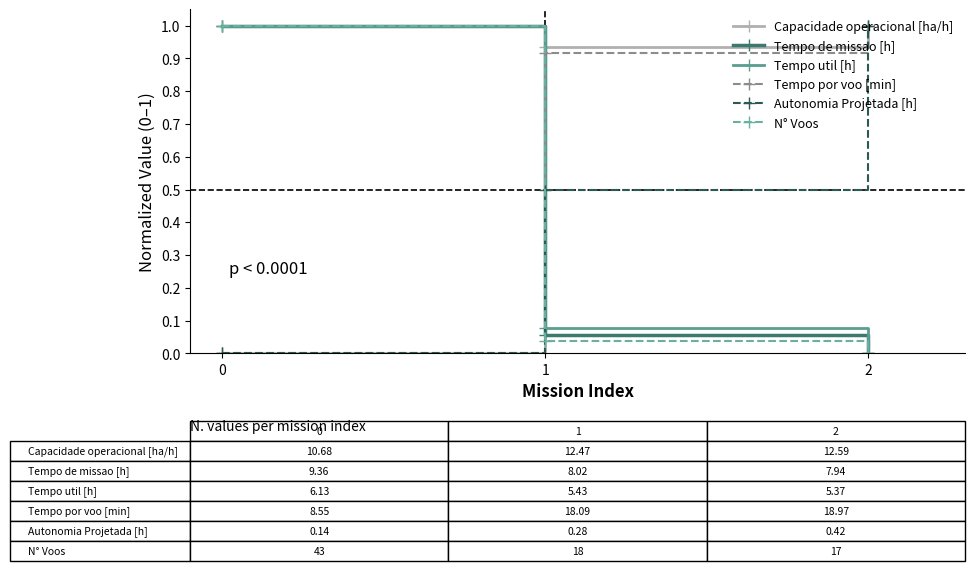

The value of Tempo por voo [min] at 0 is -0.3. True or false?

False